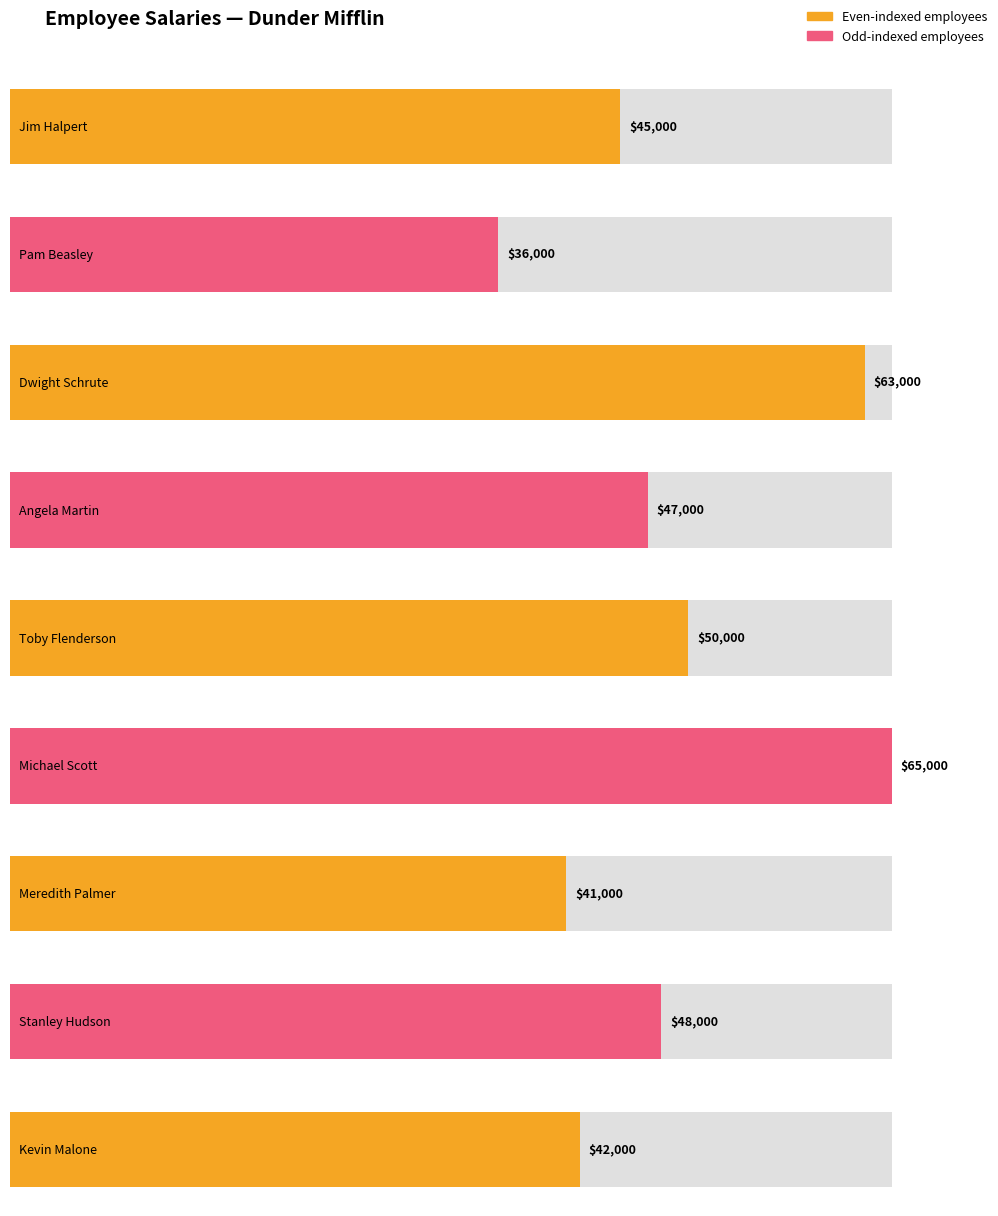

Reading left to right, what are all the values shown in this chart?

45000	36000	63000	47000	50000	65000	41000	48000	42000